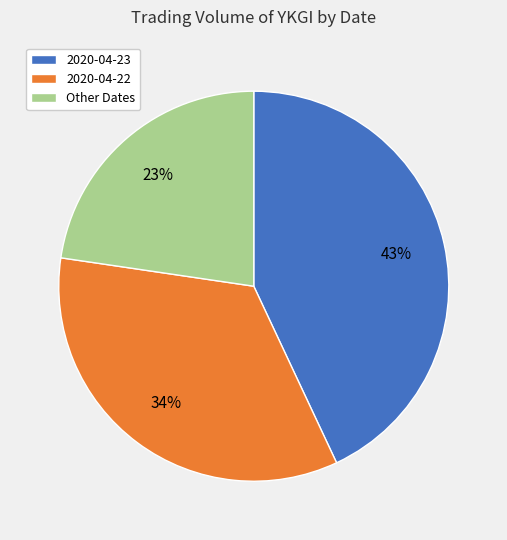

To the nearest percent, what portion does 2020-04-23 represent?

43%